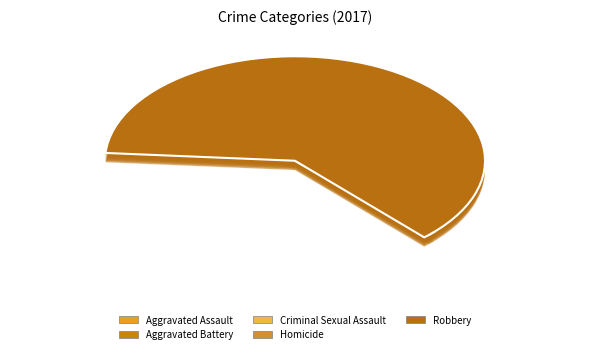

What percentage is the Aggravated Assault slice, to the nearest percent?

14%